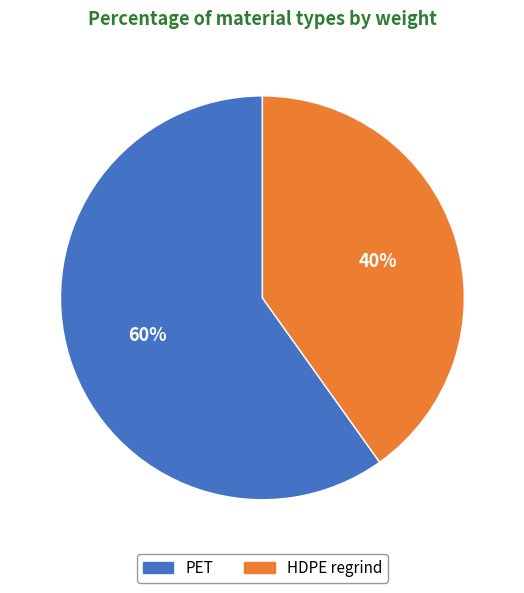

What is the smallest slice in the pie chart?

HDPE regrind